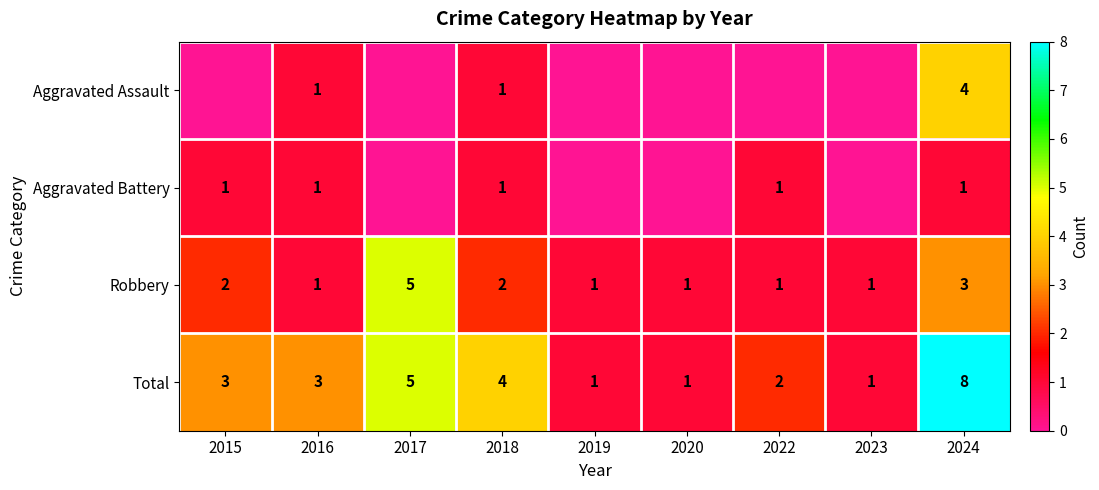

What is the difference between the maximum and second lowest values in the Total series?

7